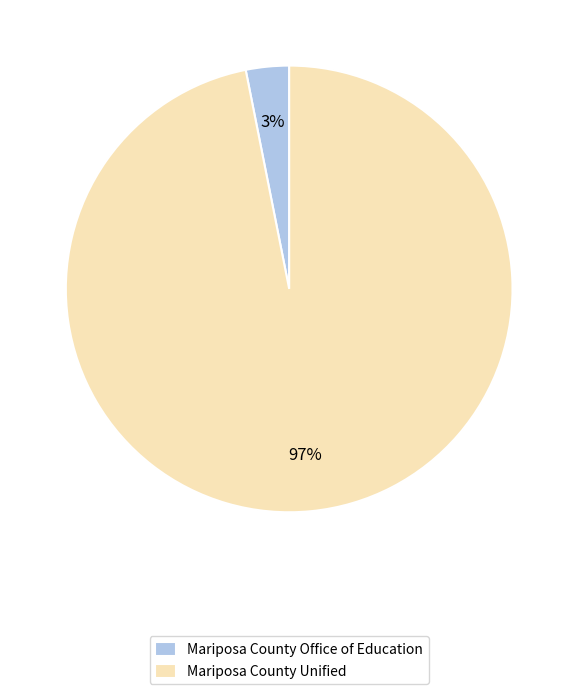

What is the smallest slice in the pie chart?

Mariposa County Office of Education